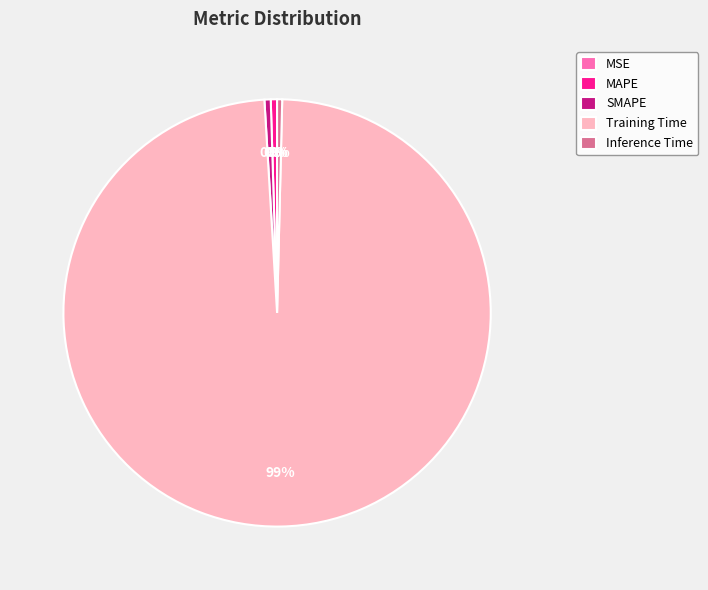

Which category has the biggest portion of the pie?

Training Time